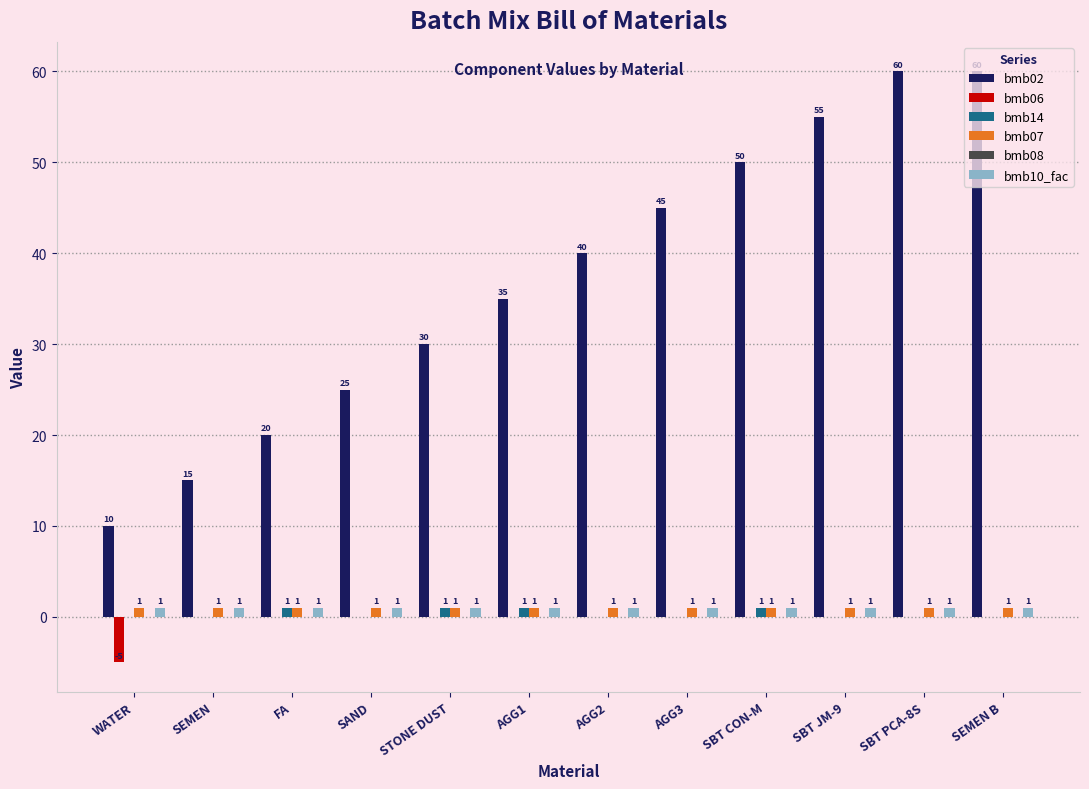

The value of bmb07 at SEMEN is 1. True or false?

True